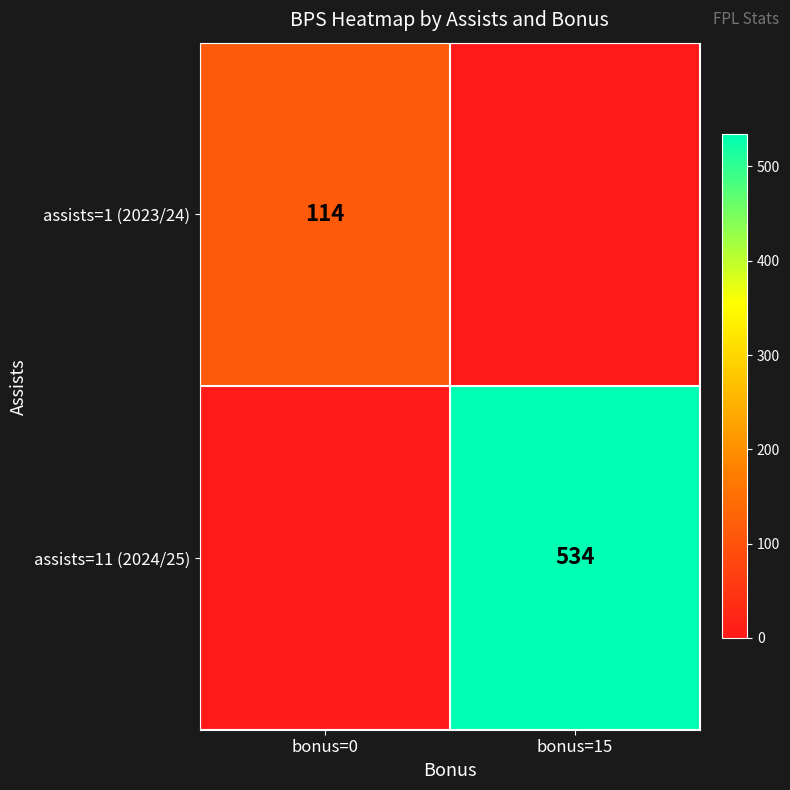

The assists=1 (2023/24) series shows 114 at bonus=0. True or false?

True